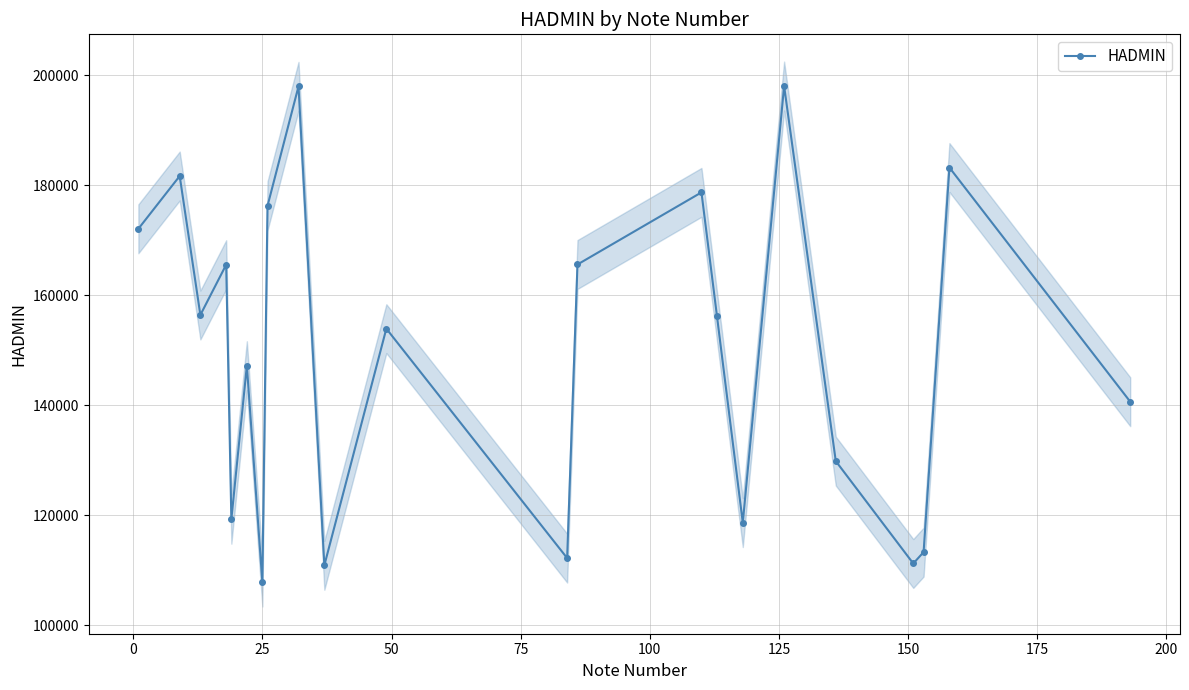

What is the maximum value shown in the chart?

198046